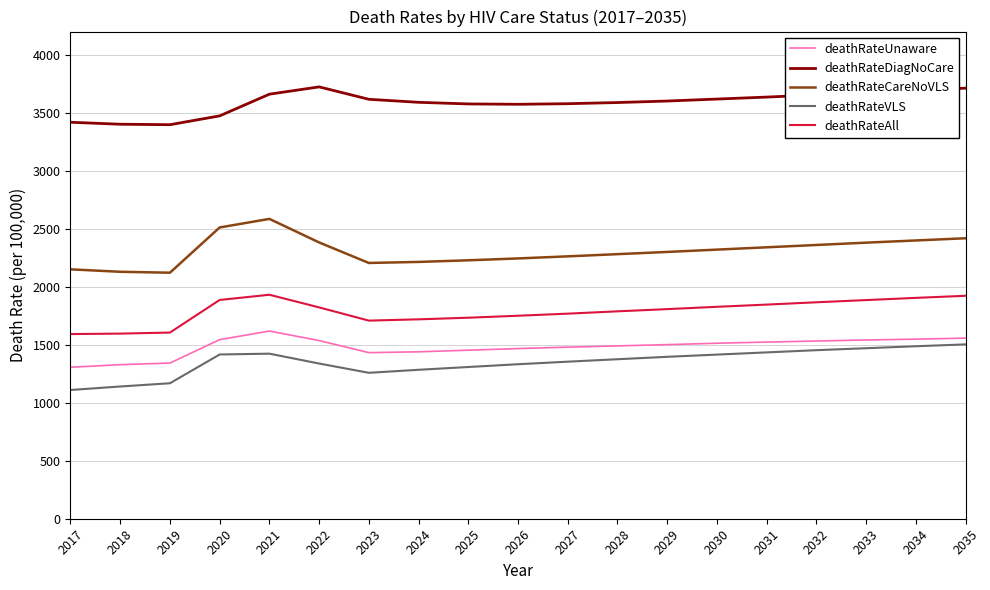

What is the difference between the maximum and minimum values in the deathRateCareNoVLS series?

464